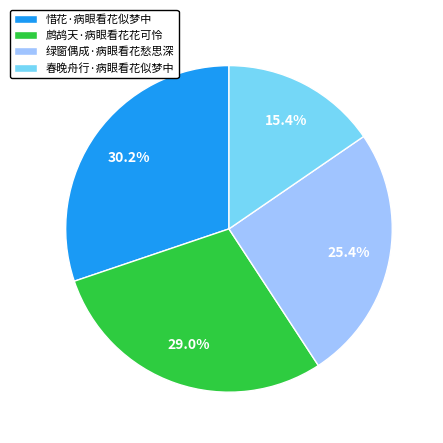

What percentage is the 春晚舟行·病眼看花似梦中 slice, to the nearest percent?

15%